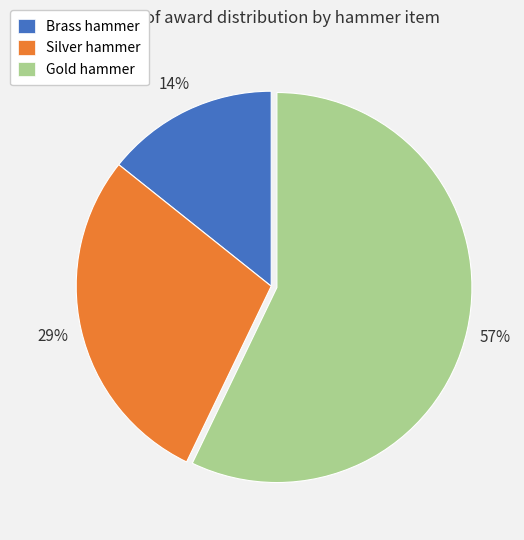

To the nearest percent, what is the difference between the largest and smallest slice percentages?

43%